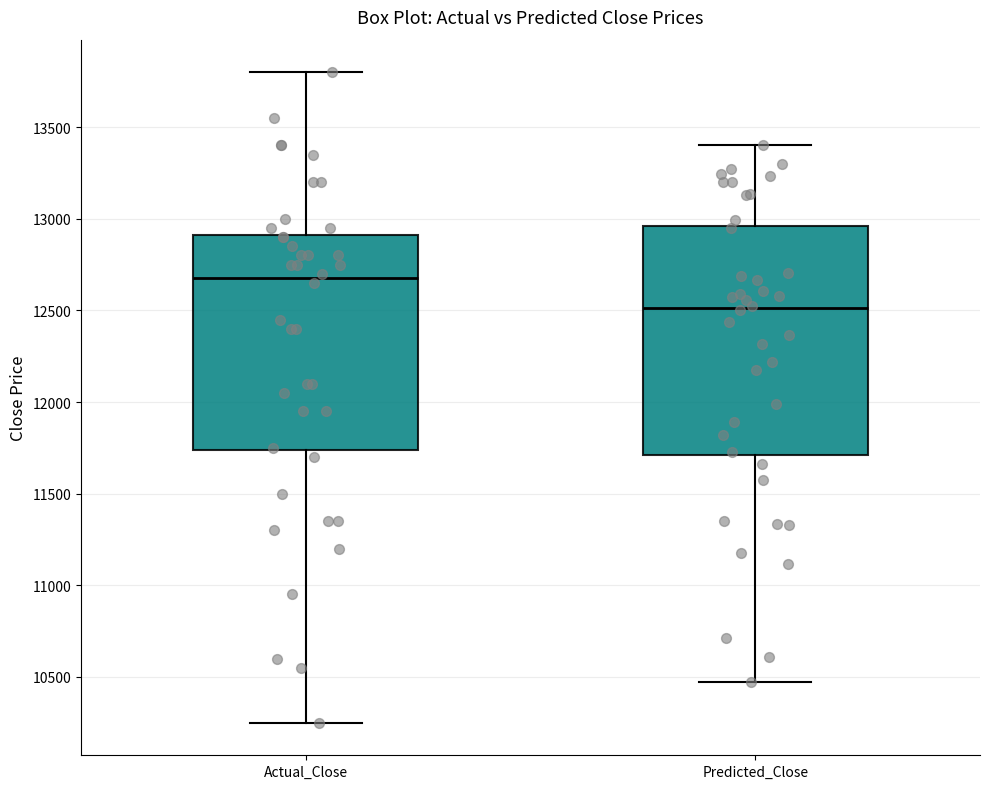

Reading left to right, transcribe this box plot: for each box, give where its median line is, the range the box spans, and where its two whiskers end, as read against the y-axis. The values are not printed on the chart, so give them approximately, as read against the axis.

Actual_Close: median 12700, box 11750 to 12900, whiskers 10250 to 13800
Predicted_Close: median 12500, box 11700 to 12950, whiskers 10450 to 13400